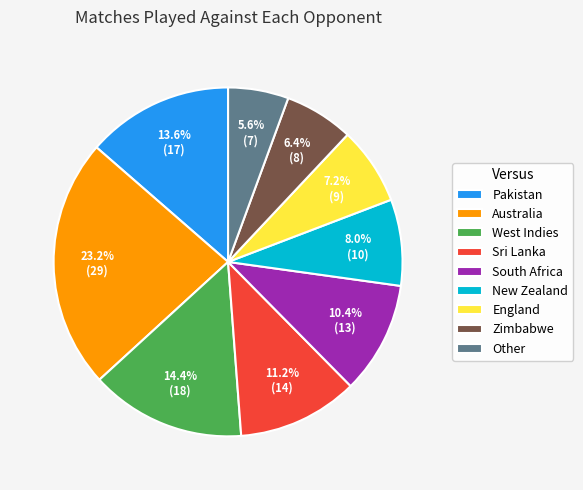

Which slice is the smallest?

Other